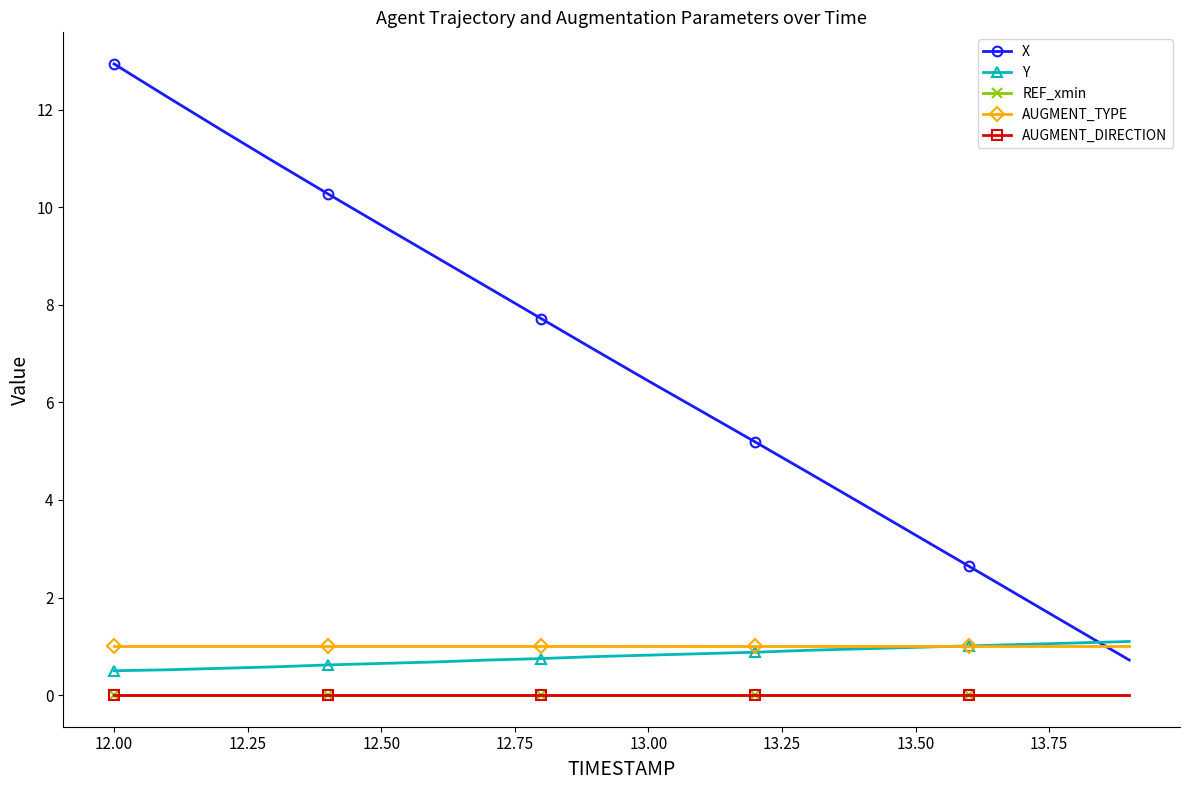

Does the chart have visible grid lines?

No